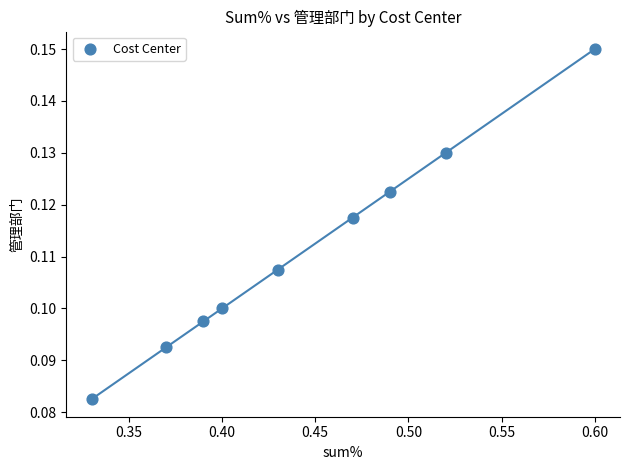

What is the average X value?

0.4